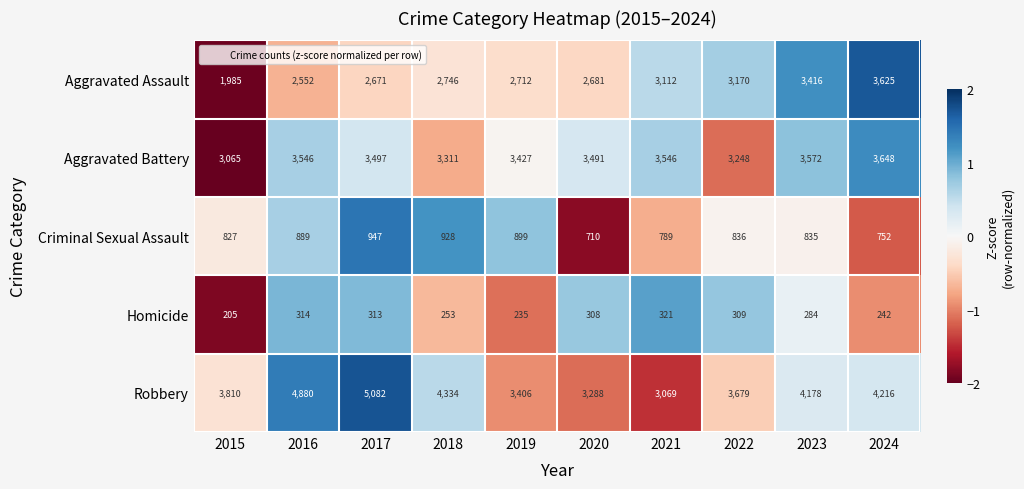

Rank the series by their average value, from highest to lowest.

Robbery, Aggravated Battery, Aggravated Assault, Criminal Sexual Assault, Homicide